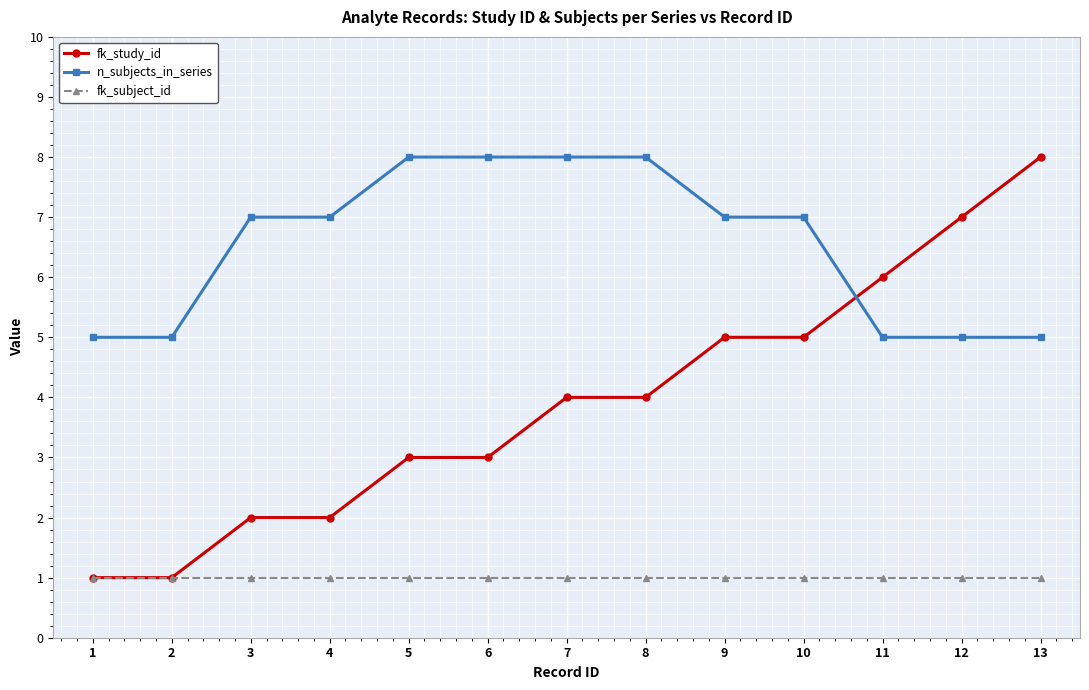

List the series in order of their overall mean, lowest first.

fk_subject_id, fk_study_id, n_subjects_in_series